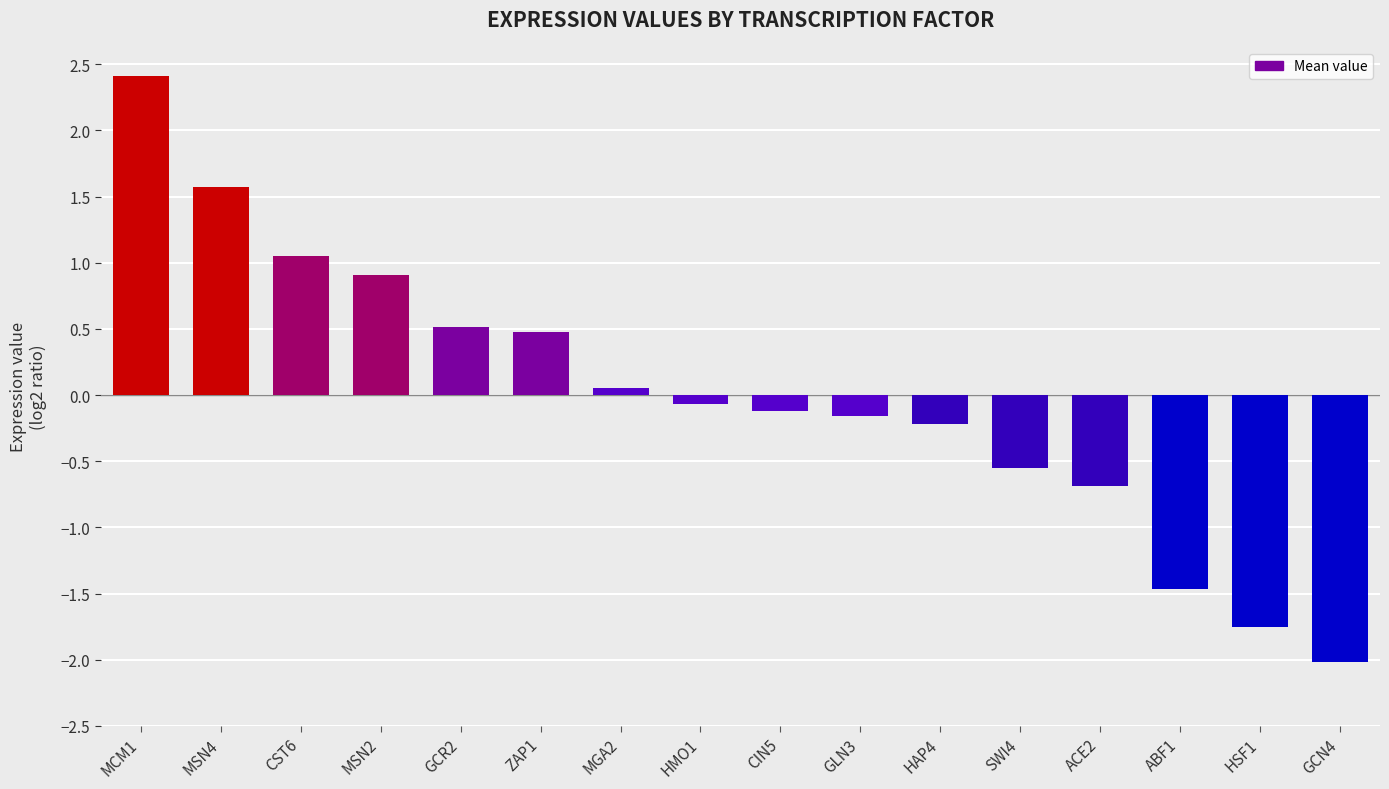

At which label does the data first exceed 0?

MCM1